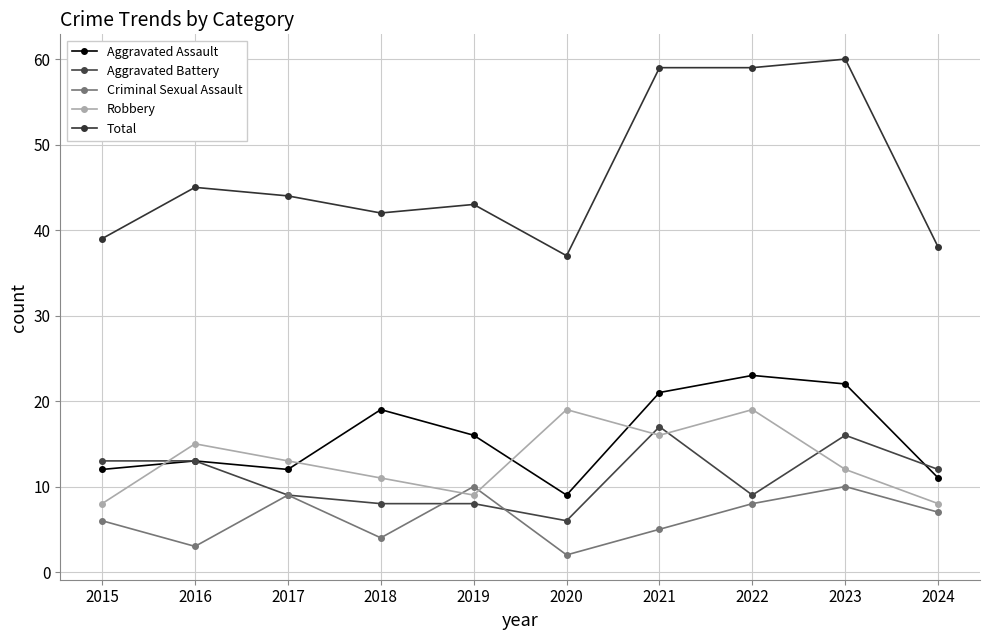

What is the difference between the Aggravated Assault values at 2020 and 2016?

4